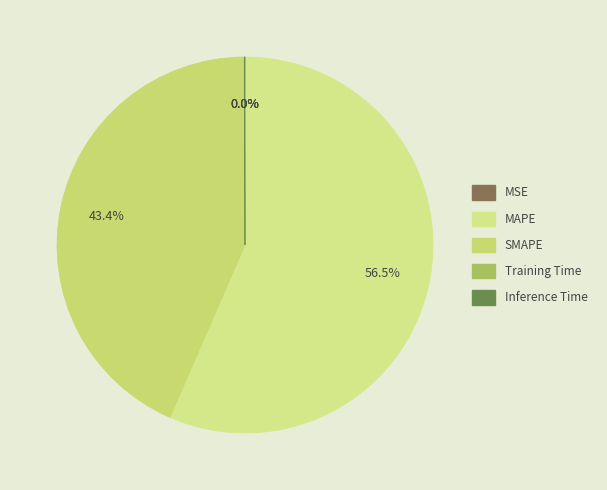

What portion of the pie excludes SMAPE?

56.6%